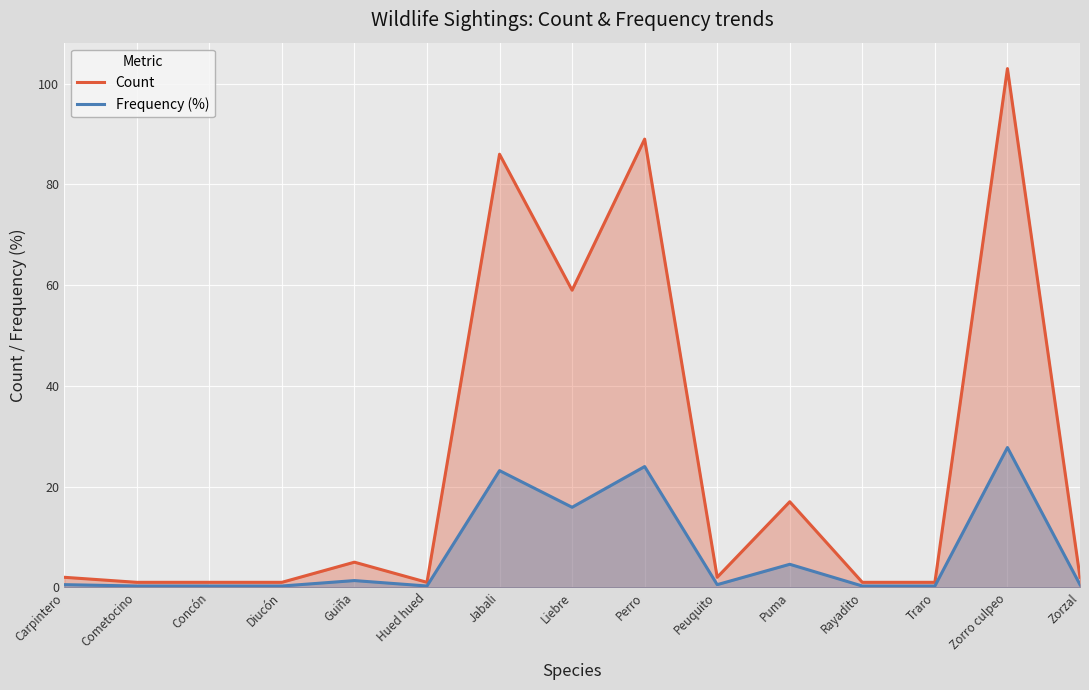

True or false: Count and Frequency (%) intersect in this chart.

False